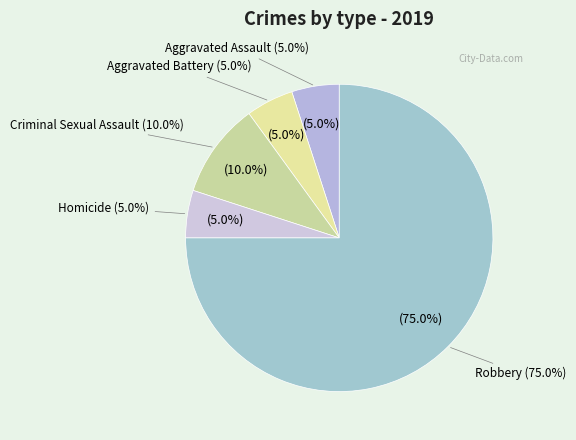

What is the majority slice?

Robbery